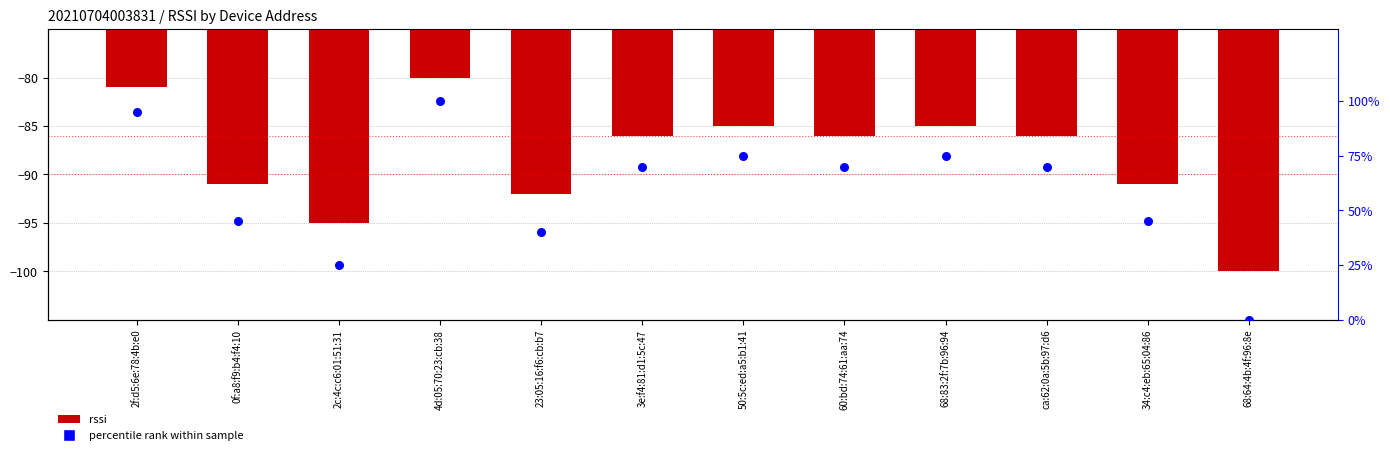

What is the total value across all series at 0f:a8:f9:b4:f4:10?

-46